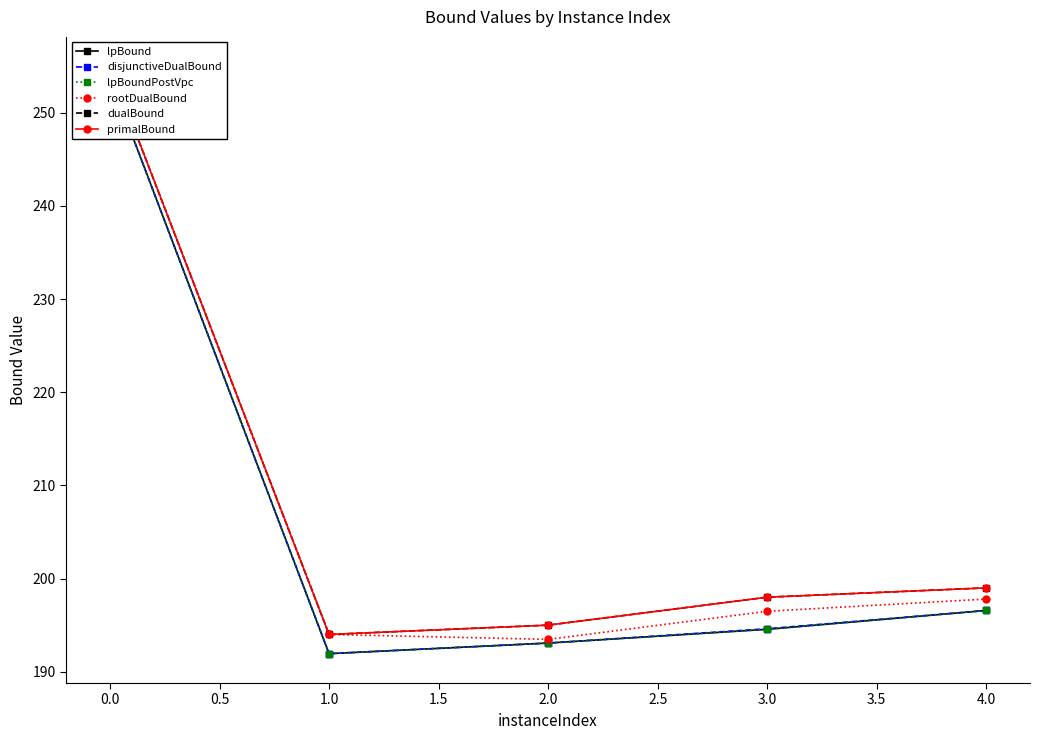

Is it true that disjunctiveDualBound equals 124.3 at 2.0?

False